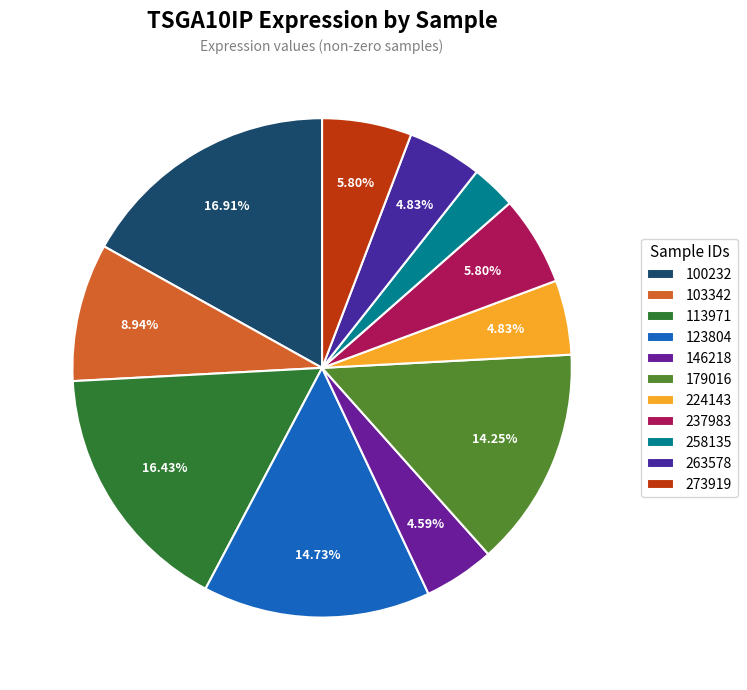

True or false: 100232 accounts for 17% of the total.

True